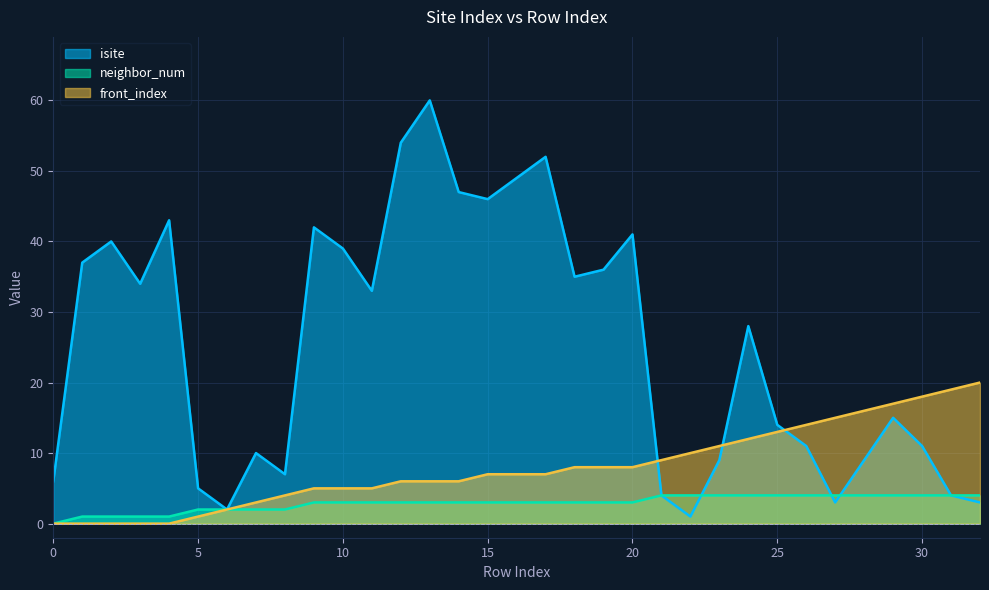

Between 21 and 32, which series saw the biggest shift?

front_index